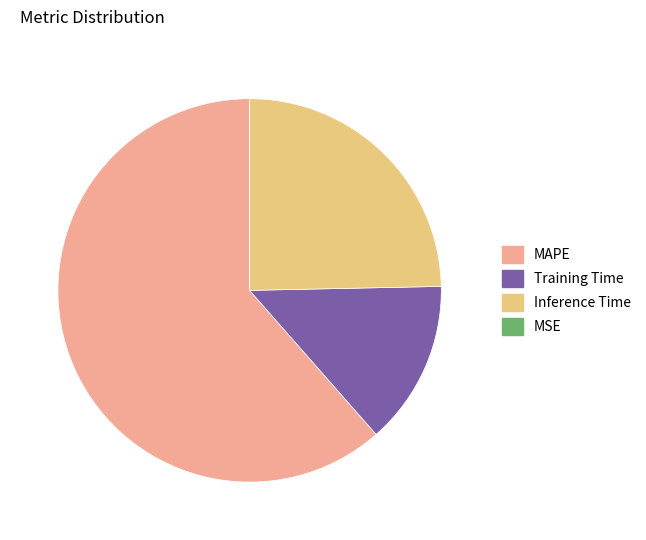

Which slice is the largest?

MAPE